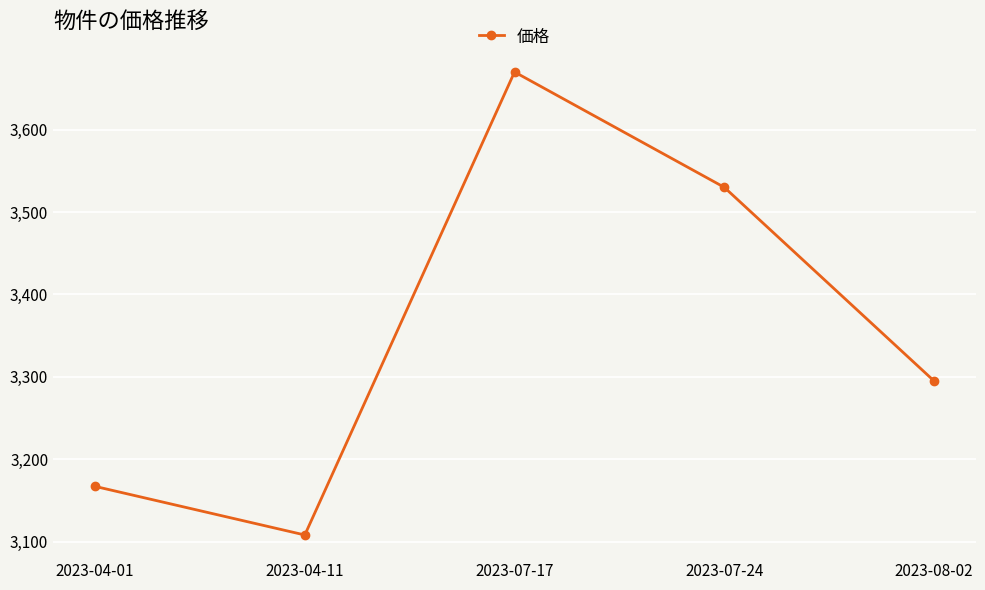

How many series are shown in this chart?

1